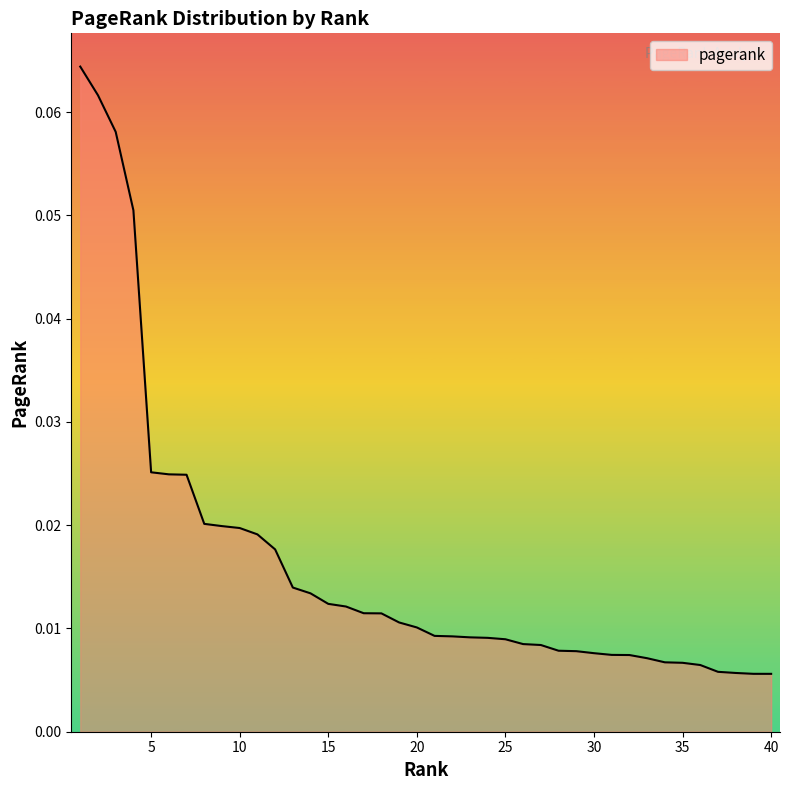

List the labels in order of value, smallest first.

40, 39, 38, 37, 36, 35, 34, 33, 32, 31, 30, 29, 28, 27, 26, 25, 24, 23, 22, 21, 20, 19, 18, 17, 16, 15, 14, 13, 12, 11, 10, 9, 8, 7, 6, 5, 4, 3, 2, 1